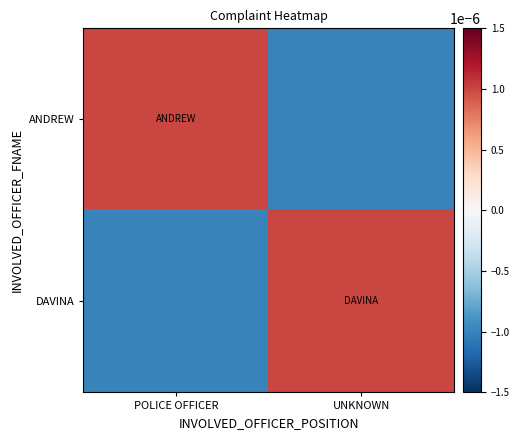

List the series in order of their peak value, lowest first.

ANDREW, DAVINA